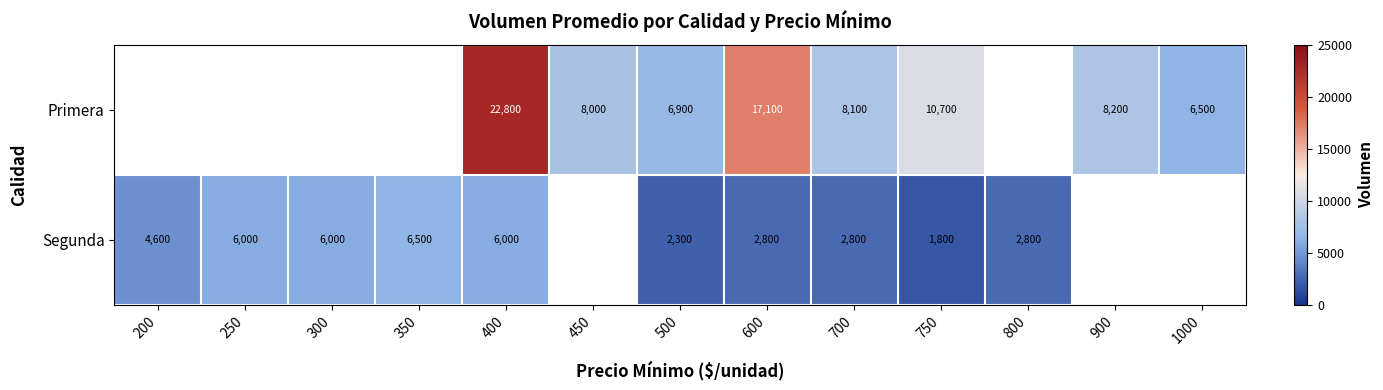

At which category is the sum across all series the highest?

400